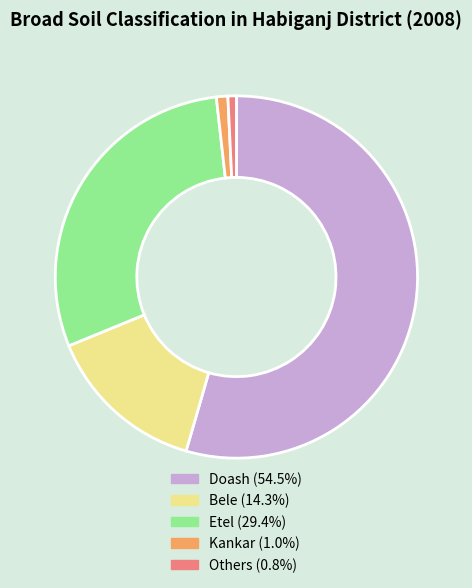

Combined, do Others and Kankar account for over 50%?

No